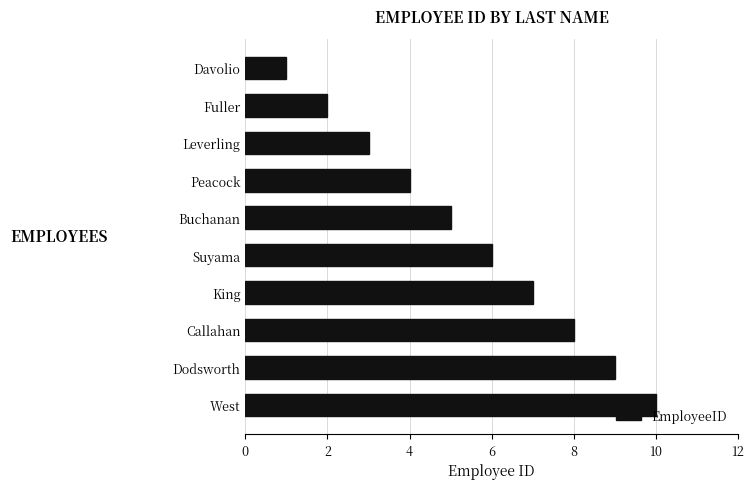

The chart shows a value of 1 at Davolio. True or false?

True